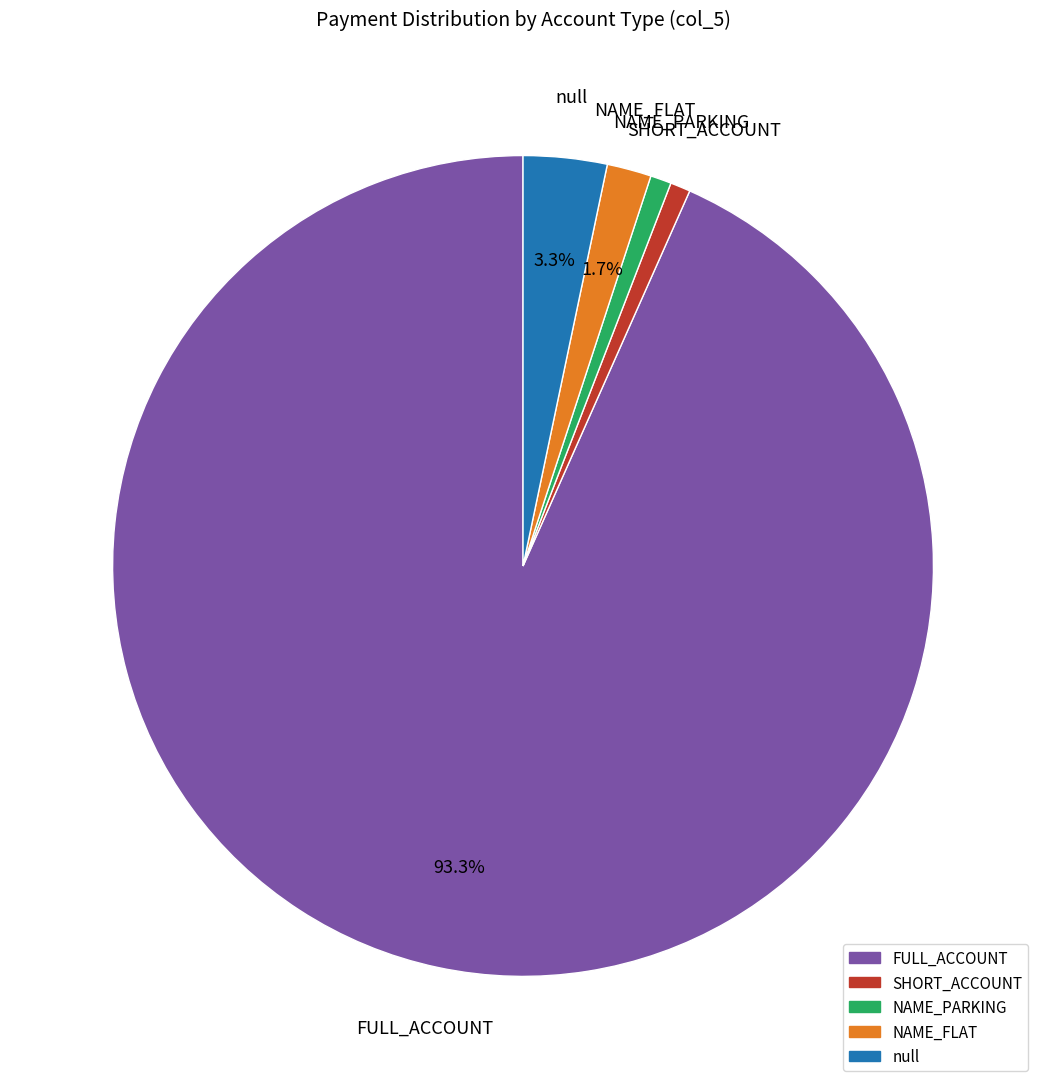

Does any single category account for the majority?

Yes